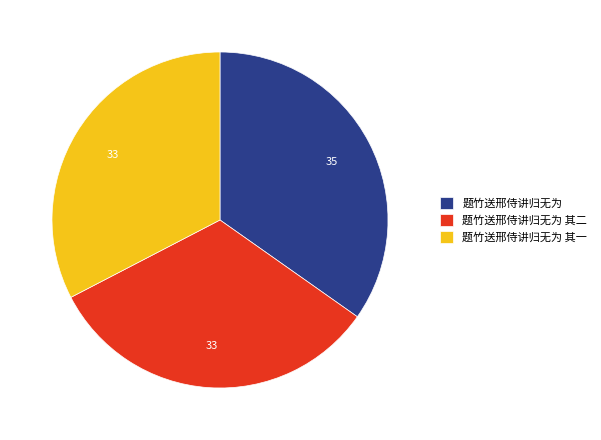

Which category has the biggest portion of the pie?

题竹送邢侍讲归无为